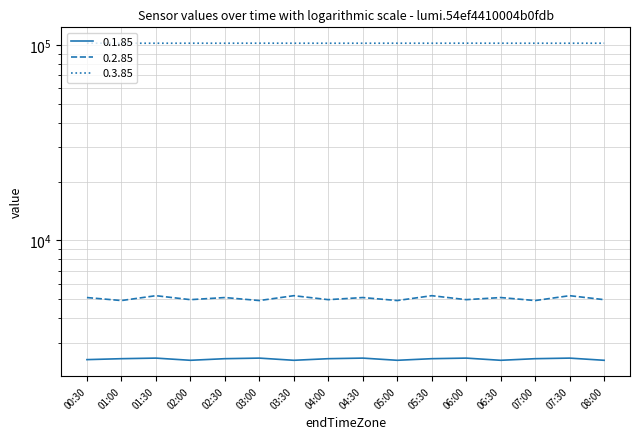

At which category does the chart reach its peak across all series?

03:00